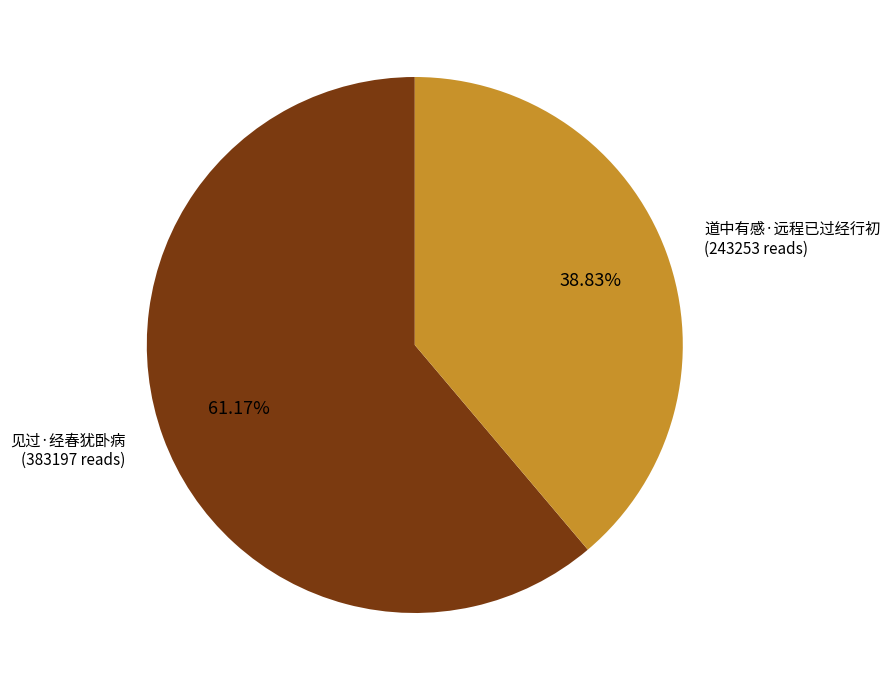

Is there a majority slice in this chart?

Yes